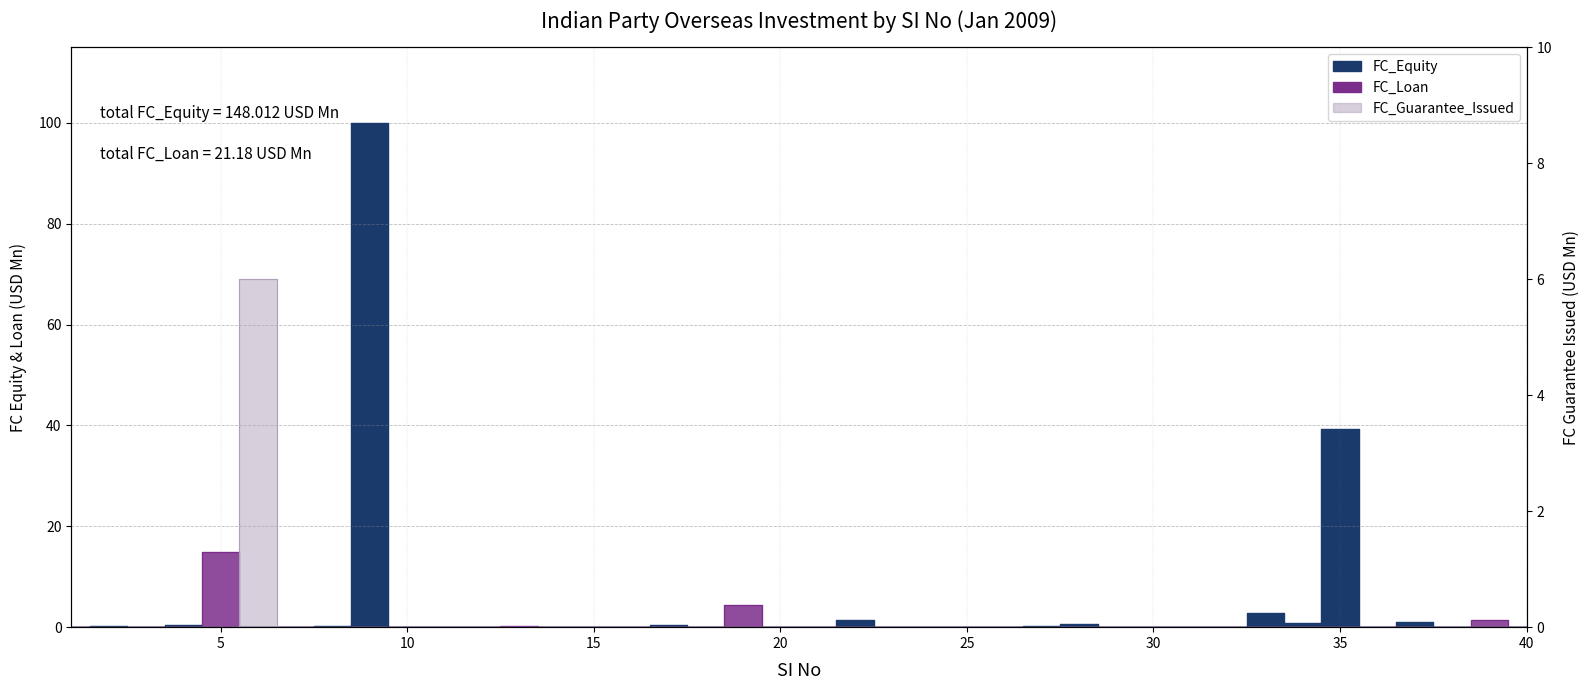

What is the greatest value displayed?

100.0